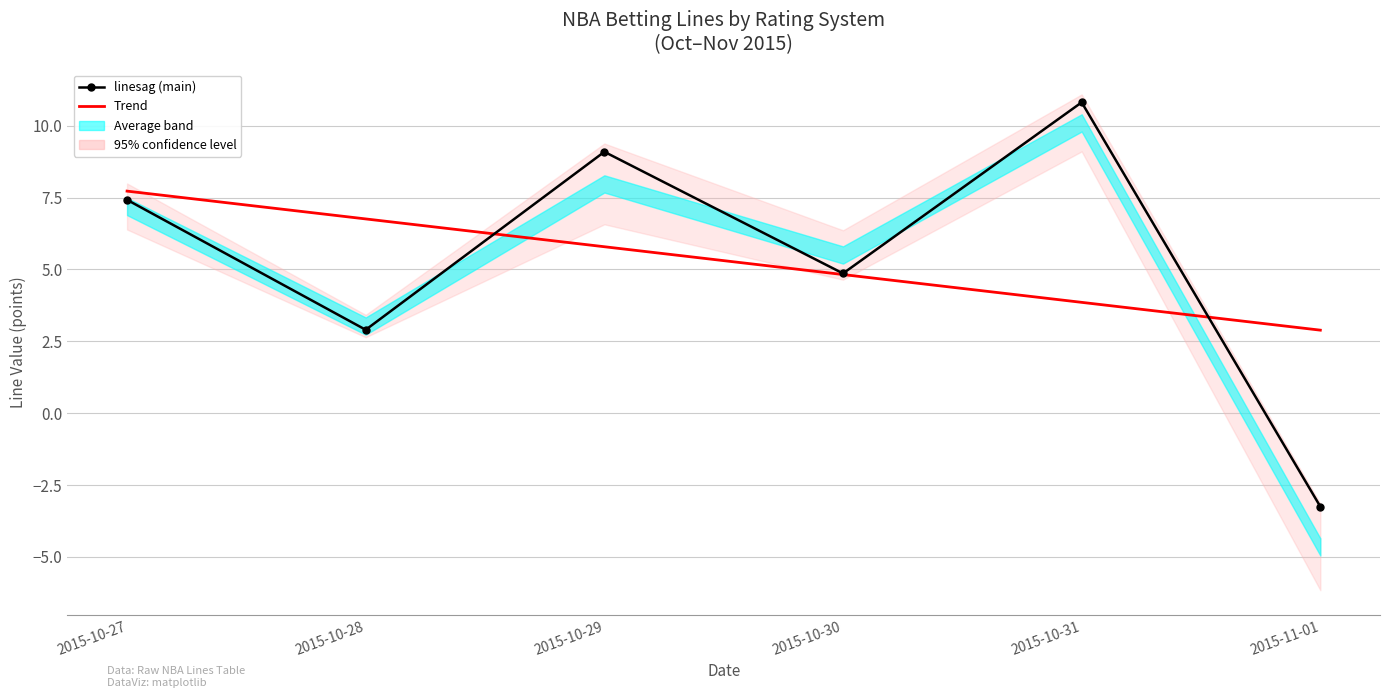

At 2015-10-27, list the series in order from smallest to largest.

linesag, Trend